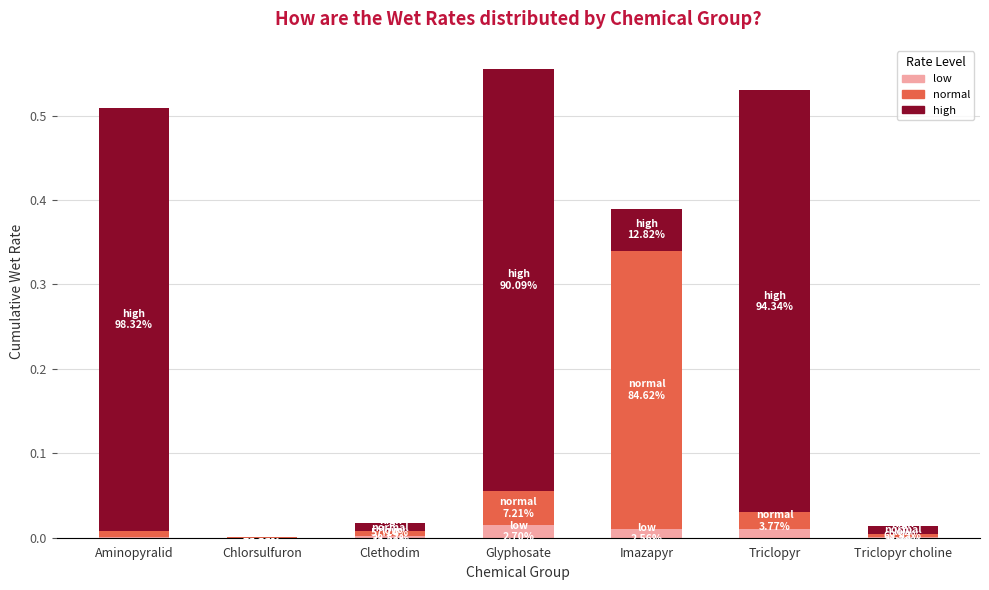

True or false: low has a value of 0.0 at Chlorsulfuron.

True